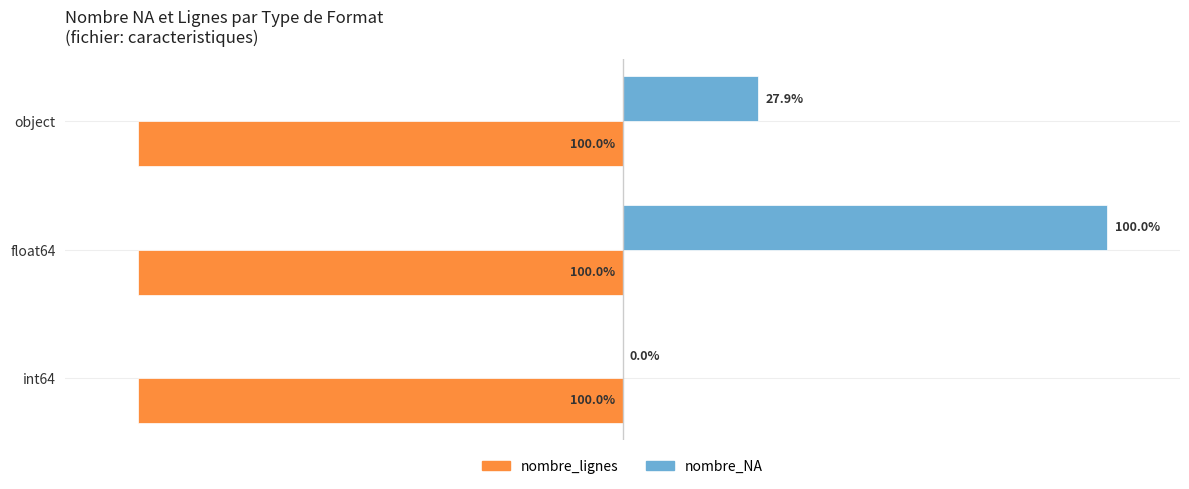

Between int64 and object, which series saw the biggest shift?

nombre_NA